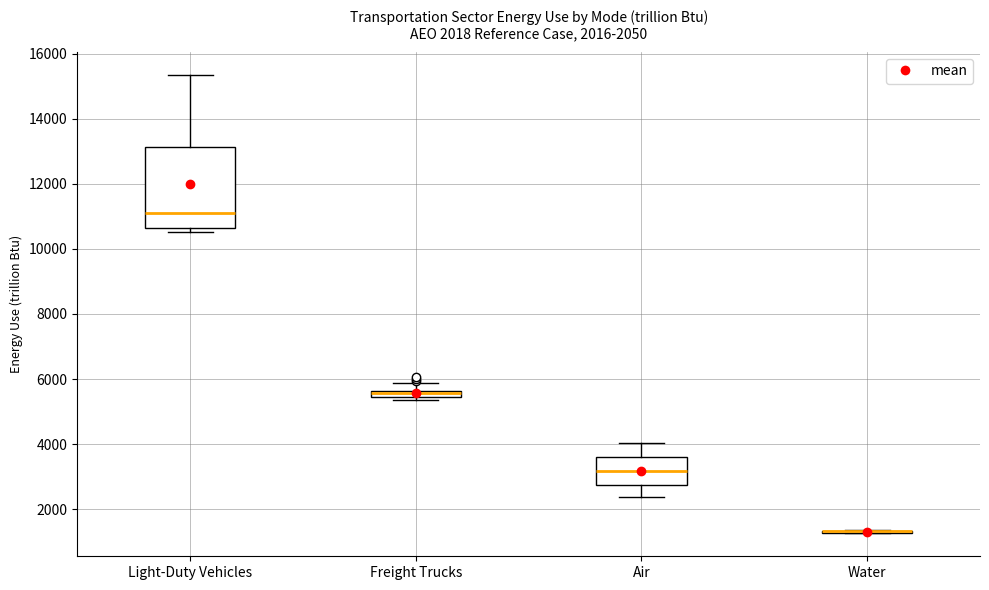

Which box is the tallest, from its lower edge to its upper edge?

Light-Duty Vehicles